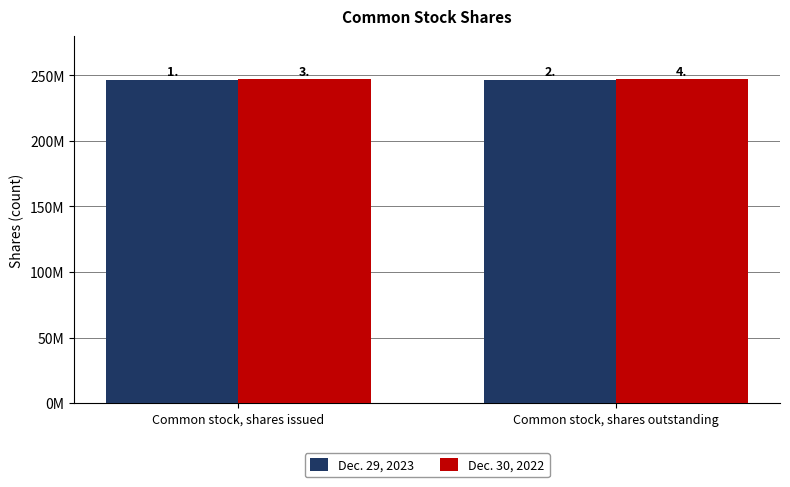

Are the bars grouped side by side (vs. stacked)?

Yes